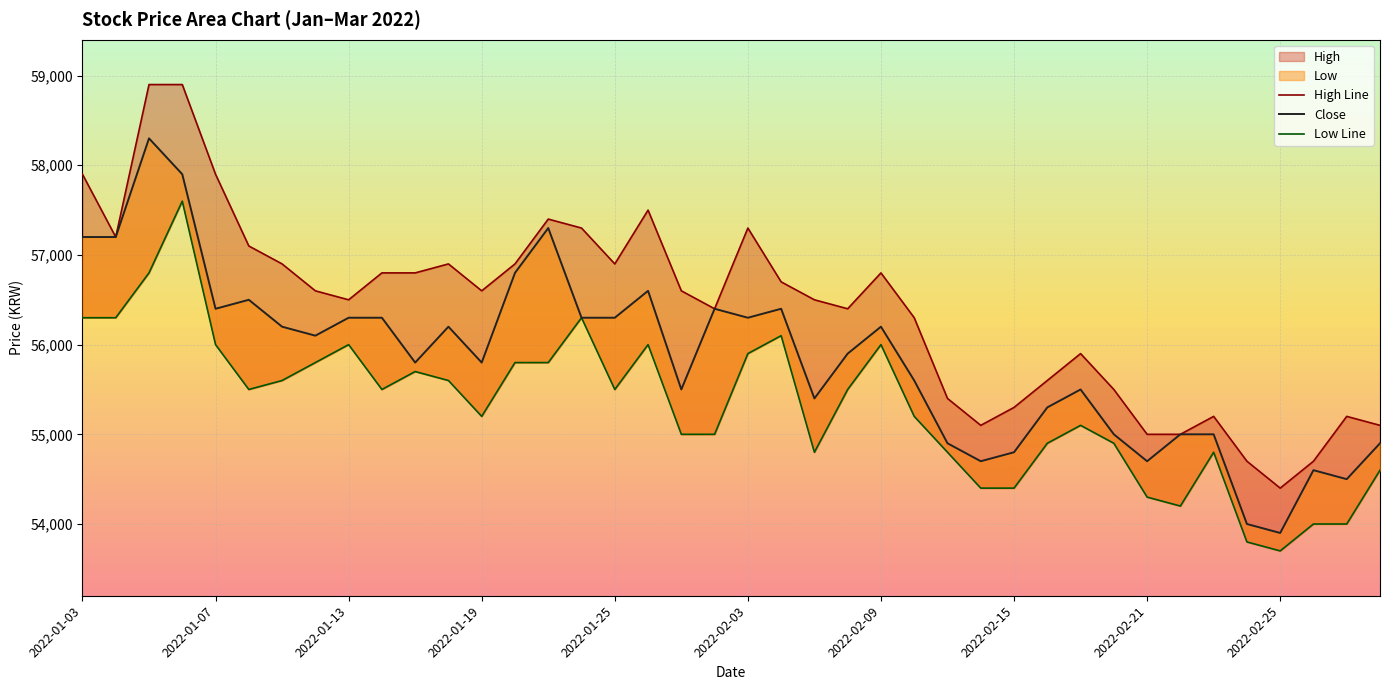

What is the difference between the maximum and minimum values in the Low series?

3900